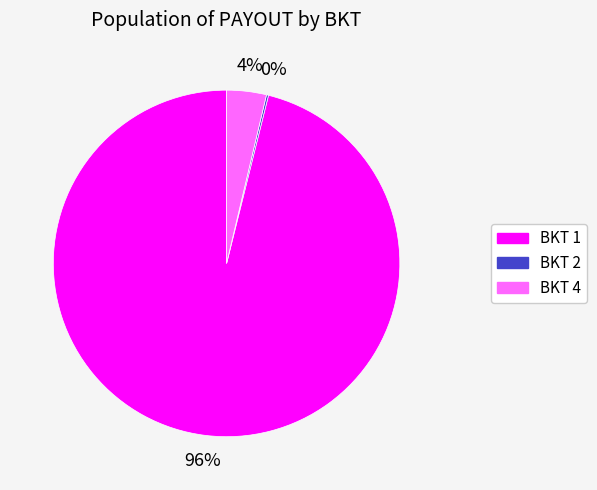

Is it true that BKT 4 is 4% of the pie?

True